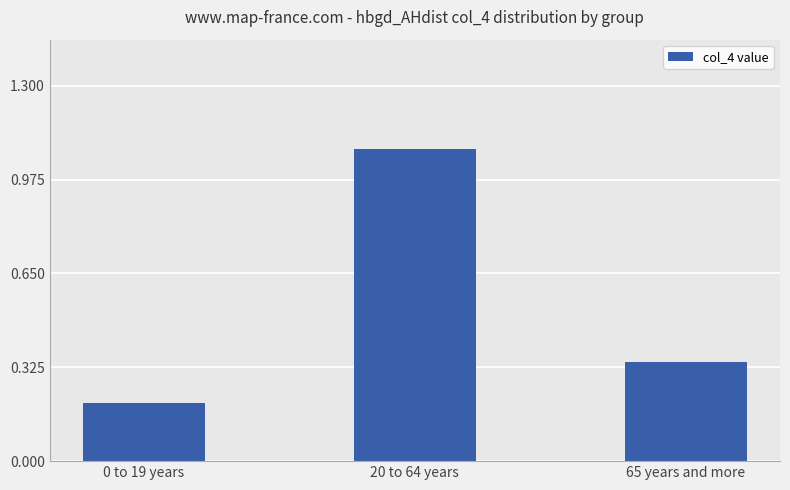

At which label is the value closest to 0?

0 to 19 years